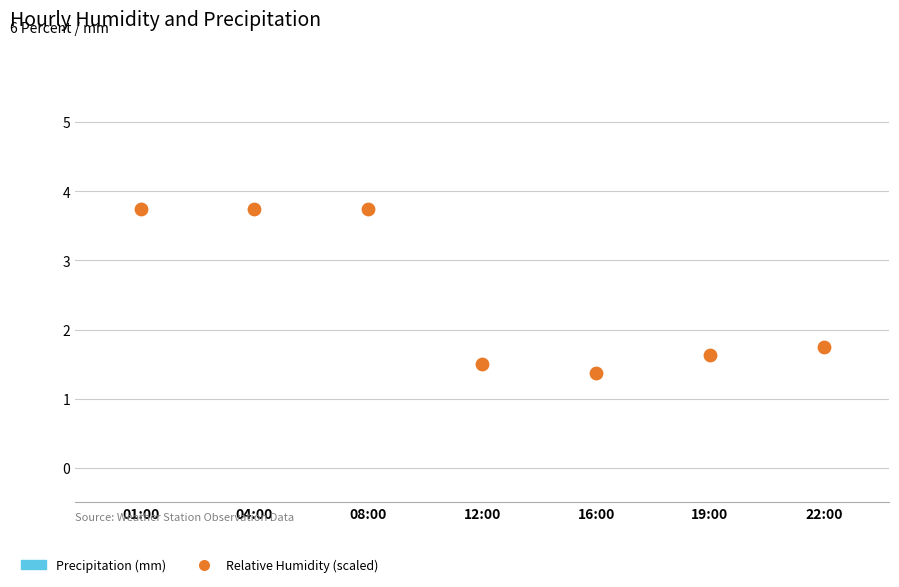

What is the average Y value?

2.5